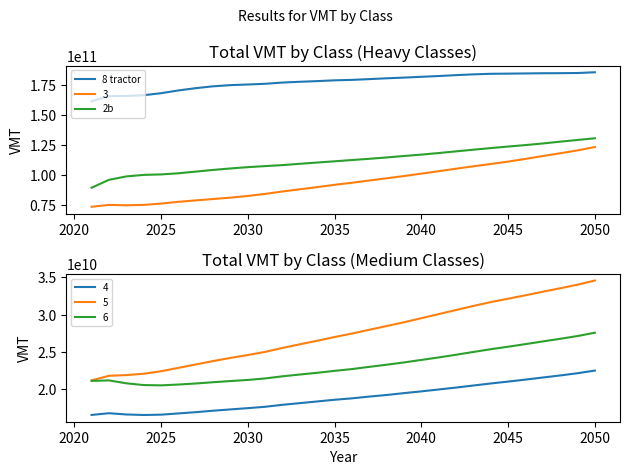

True or false: 3 and 2b cross at least once.

False